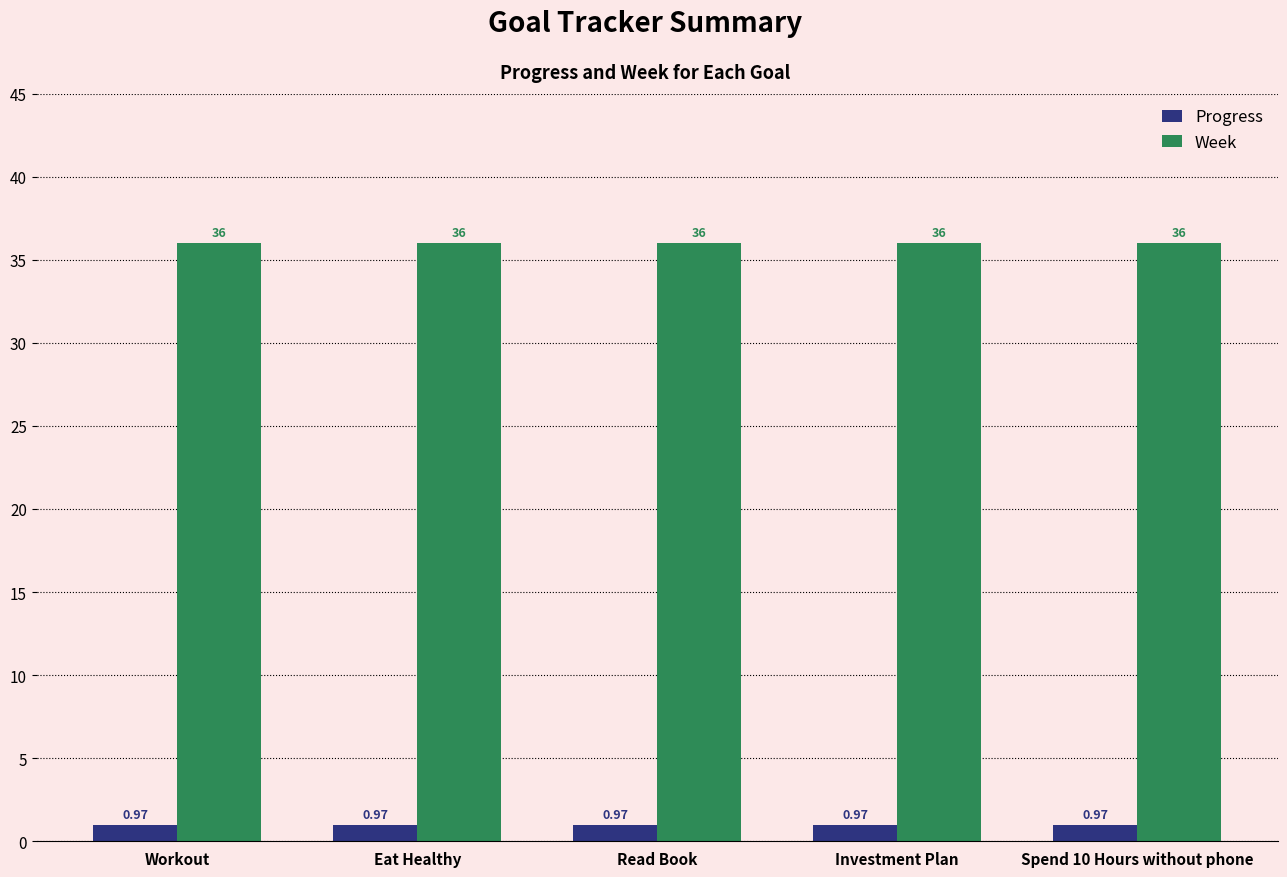

How many categories are shown in the chart?

5